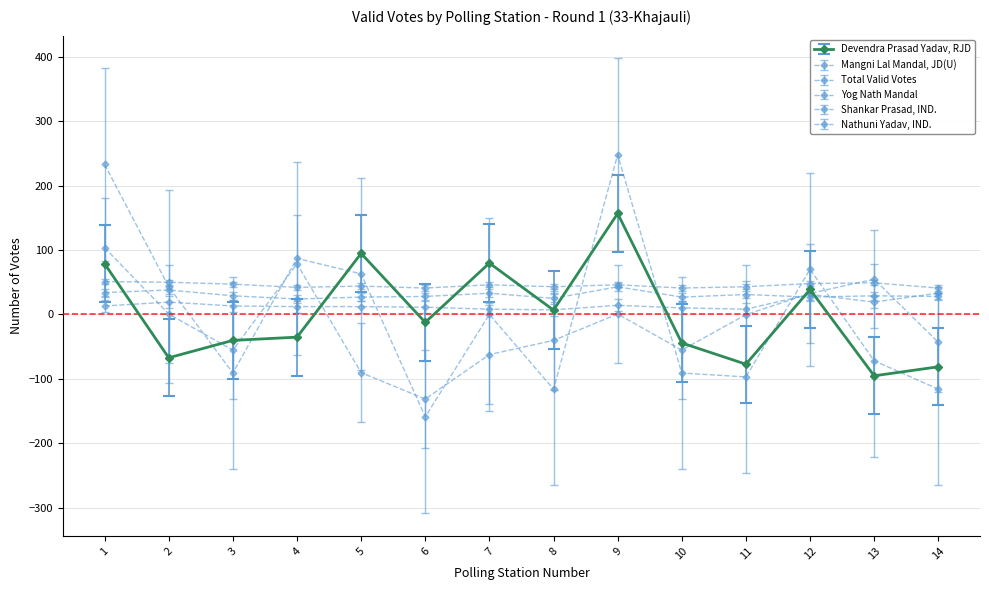

What is the value of the Shankar Prasad, IND. point at the 12th from the left?

32.8